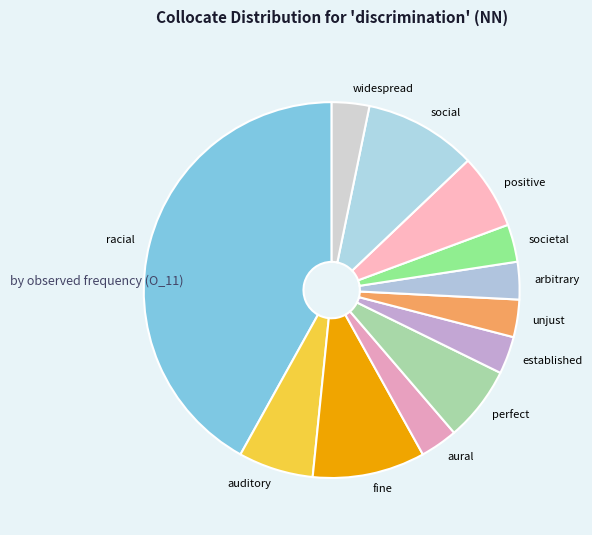

Is it true that perfect is 20% of the pie?

False